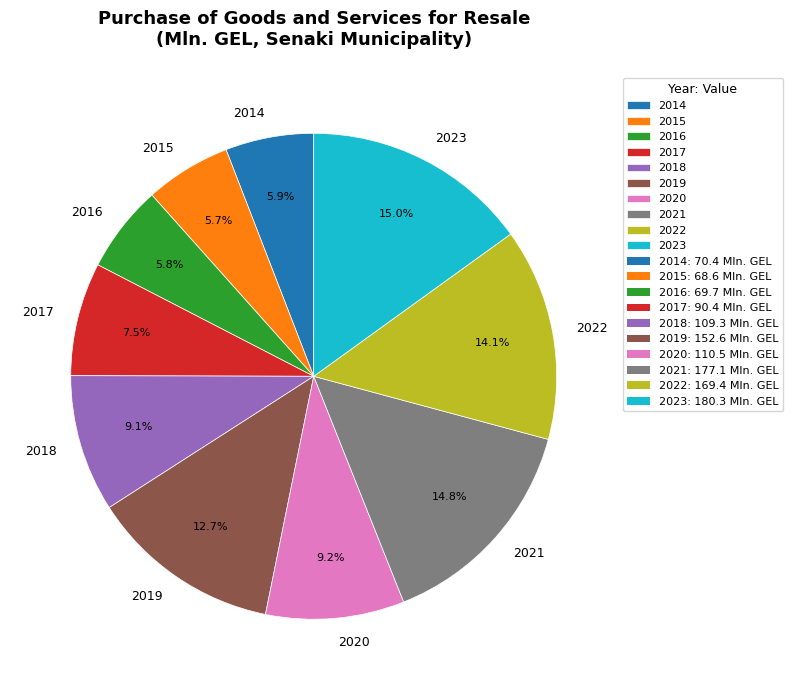

Is there a majority slice in this chart?

No